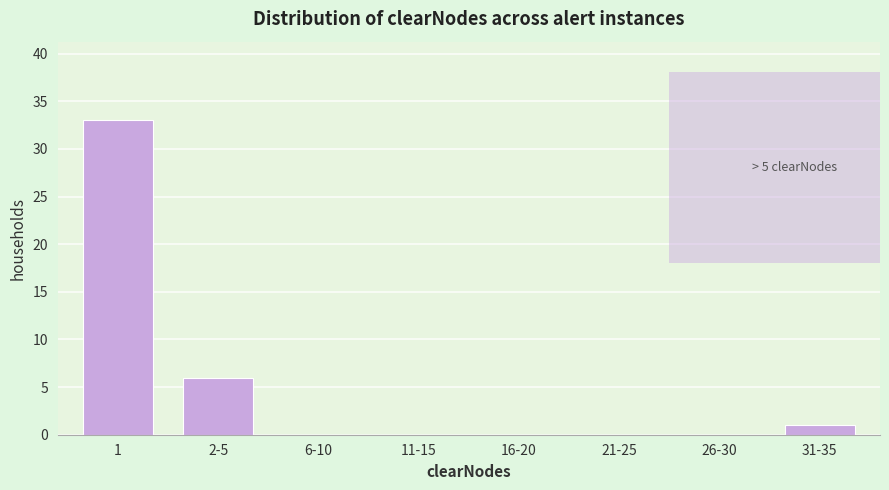

Reading left to right, what are all the values shown in this chart?

1=33	2-5=6	6-10=0	11-15=0	16-20=0	21-25=0	26-30=0	31-35=1